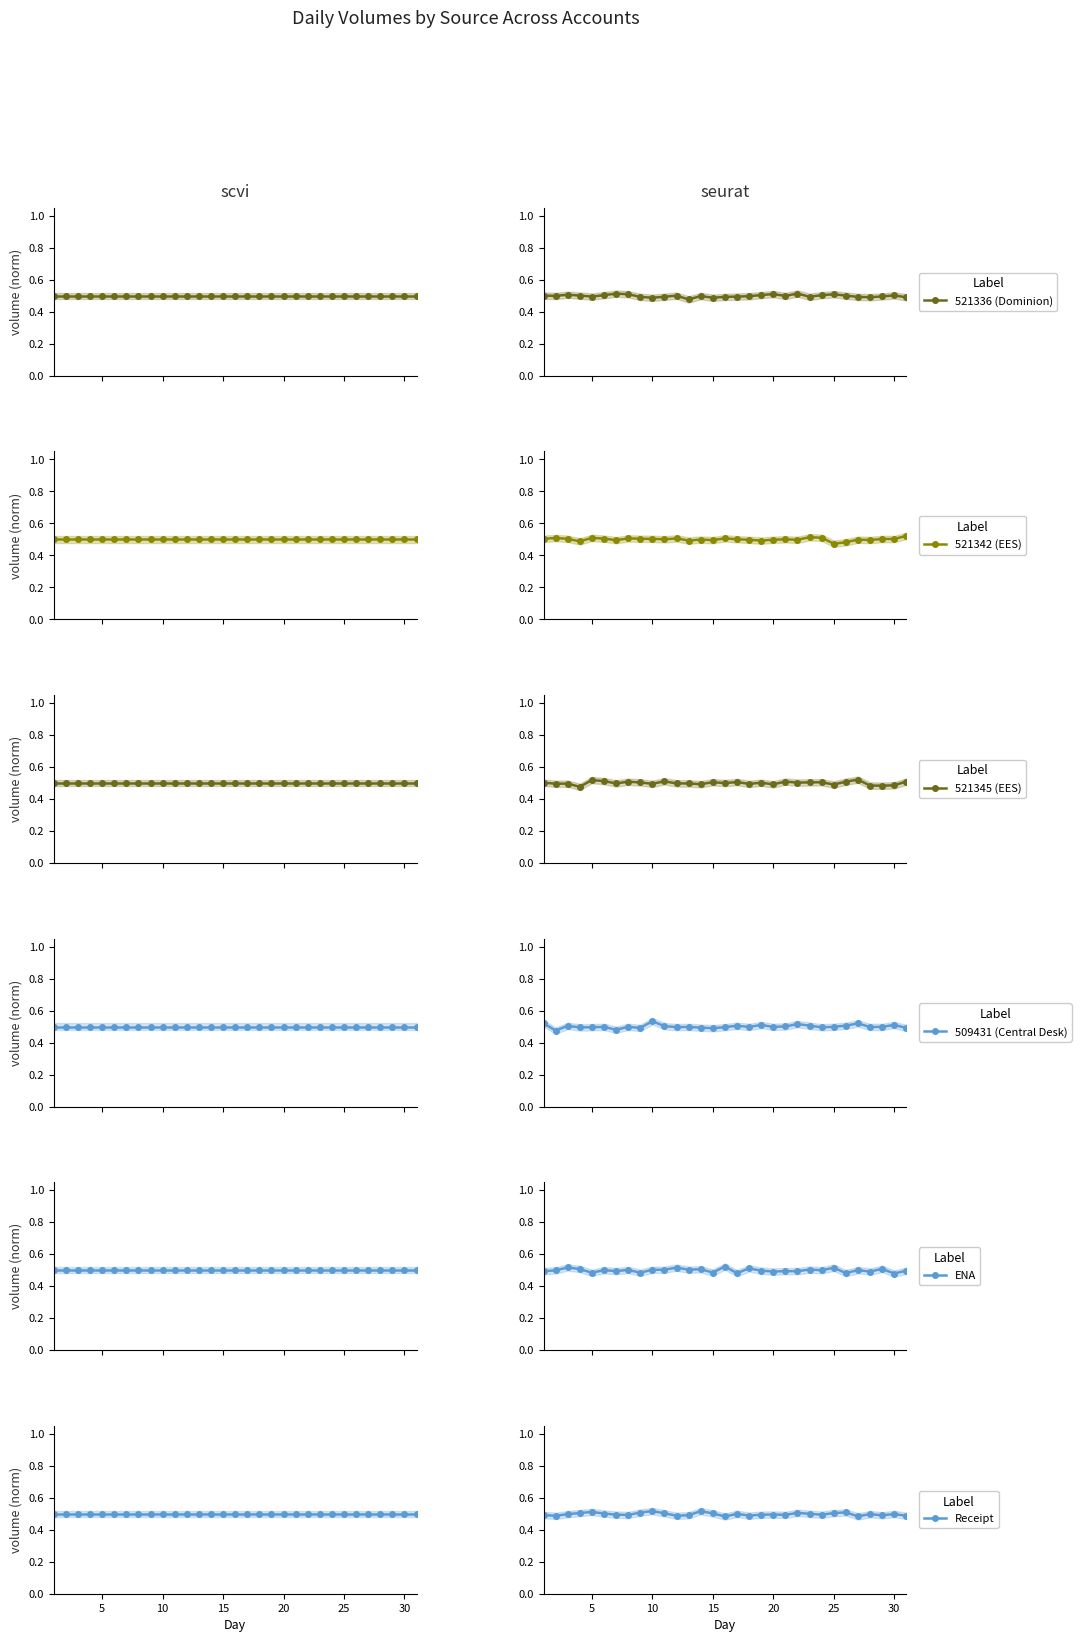

How many interior local peaks does the 521342 (EES) series have?

9